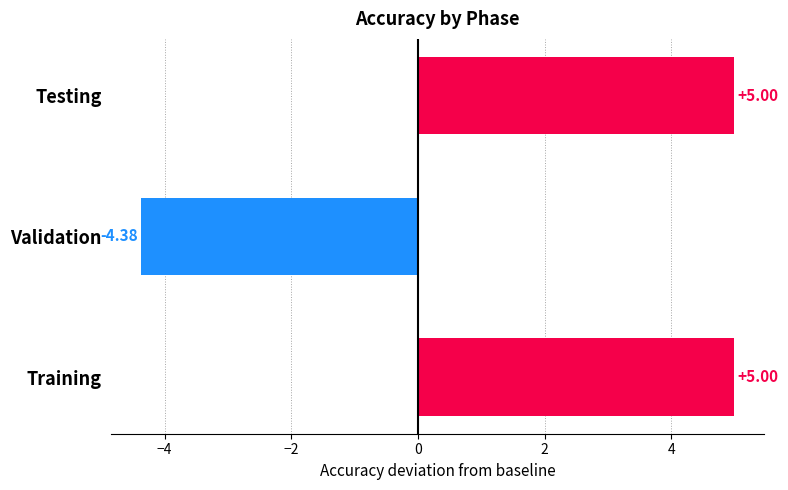

What is the ratio of the value at Training to the value at Testing?

1.0